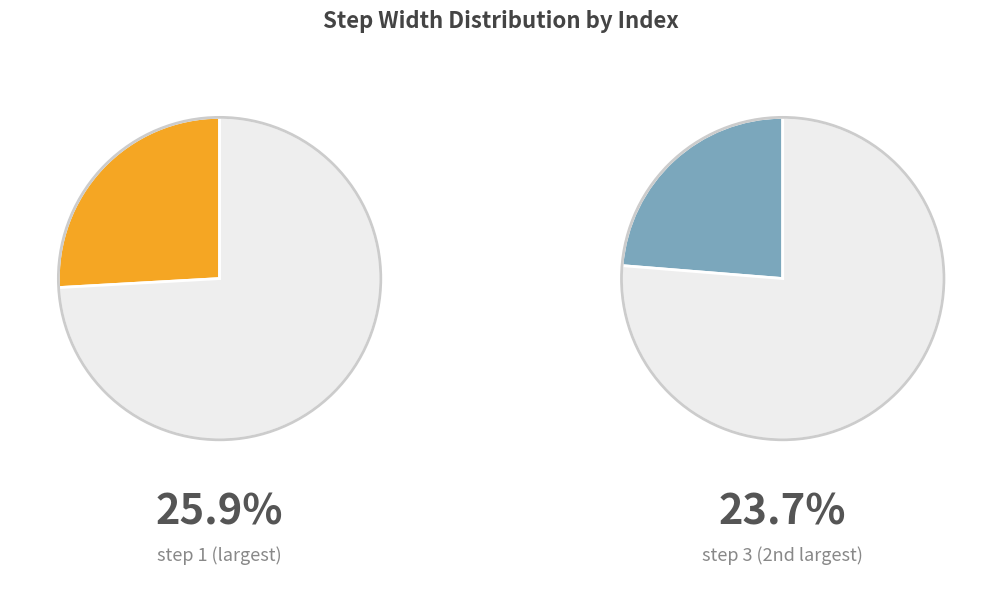

Combined, do 2 and 5 account for over 50%?

No